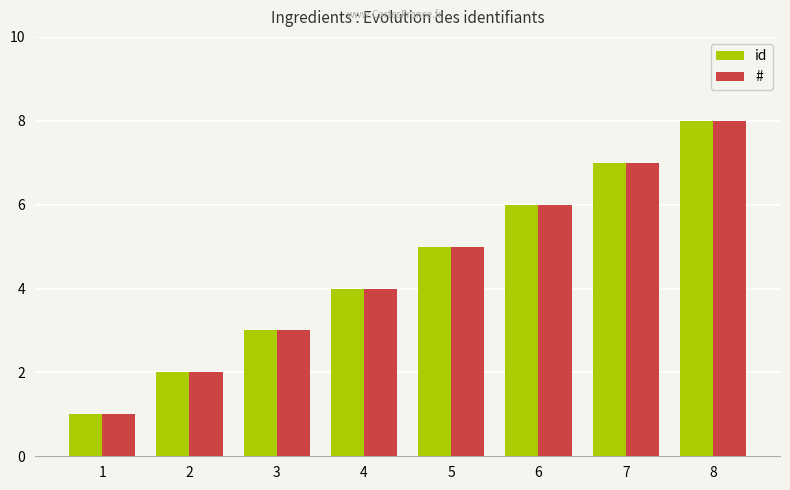

Is the value of # at 8 greater than the value of id at 7?

Yes